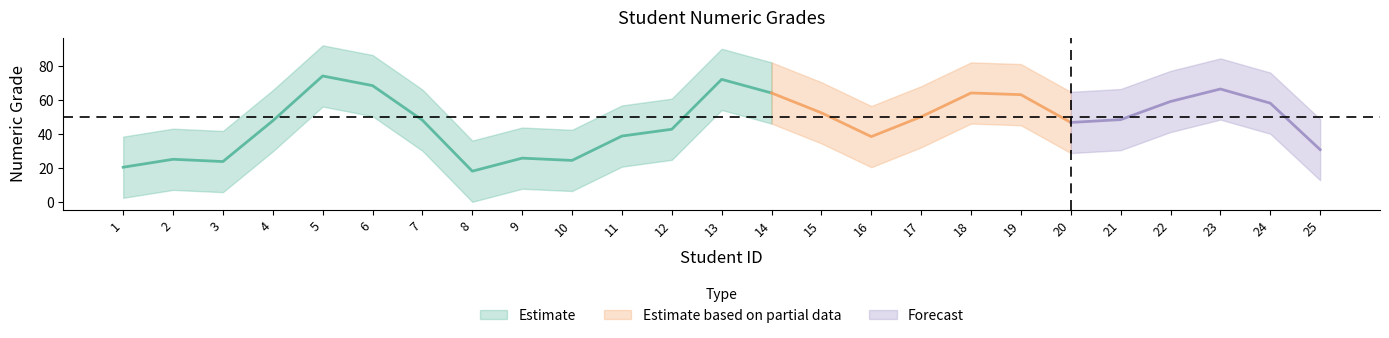

Does the chart display data point markers on the line(s)?

No